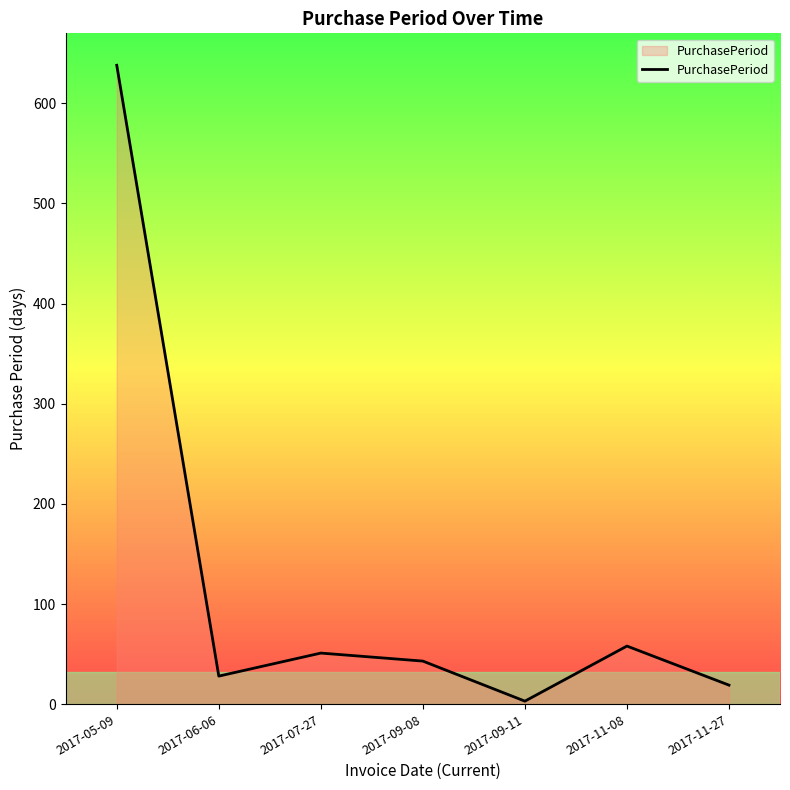

Where is the first local minimum?

2017-06-06